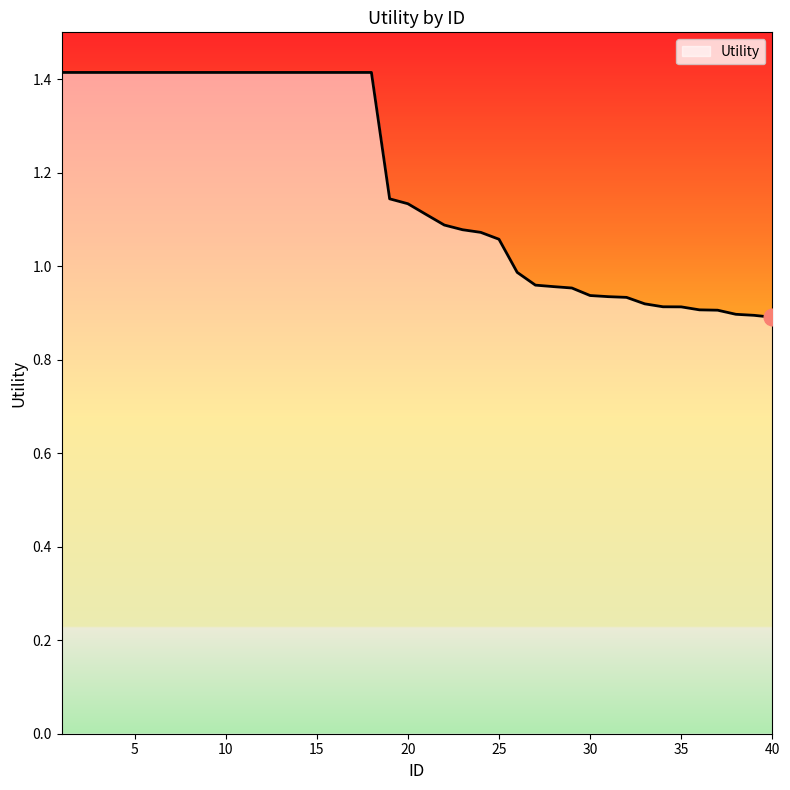

What is the greatest value displayed?

1.4